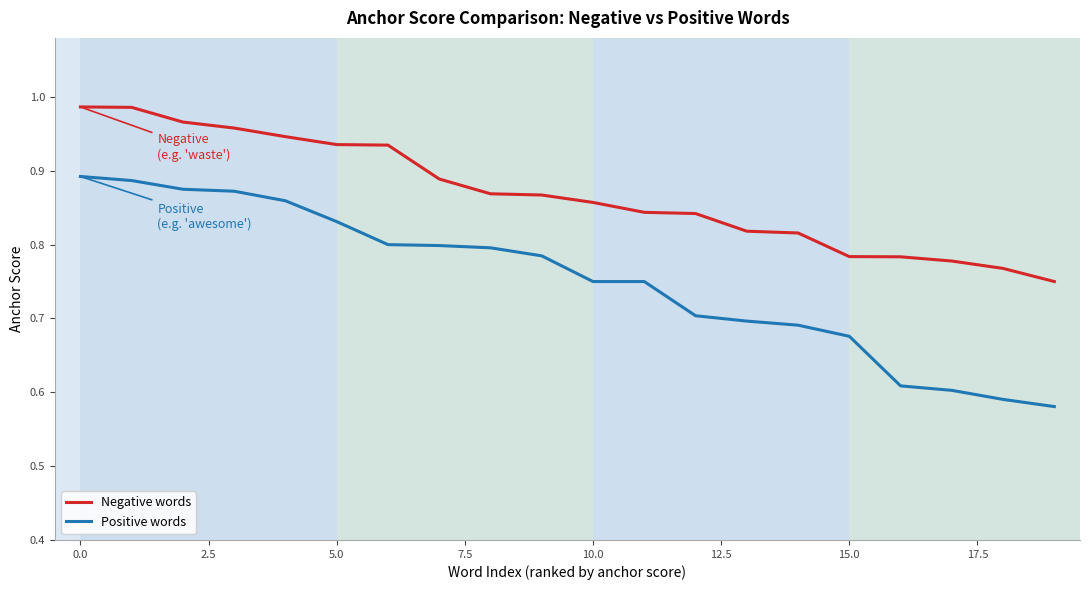

Which series has the largest range (max minus min)?

Positive words